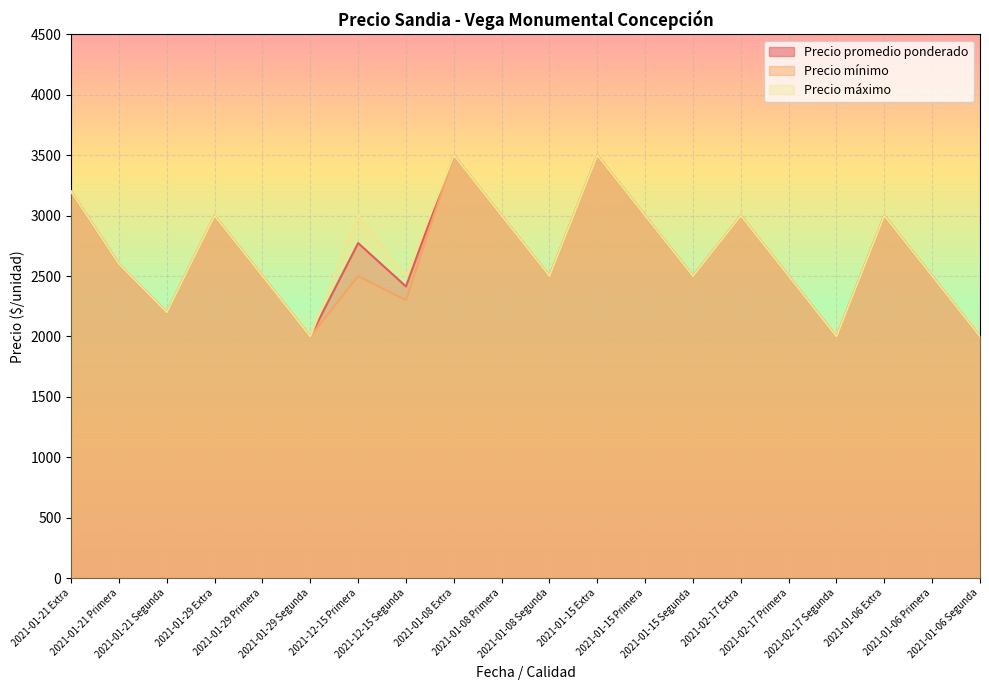

True or false: Precio máximo has a value of 3000 at 2021-01-15 Primera.

True